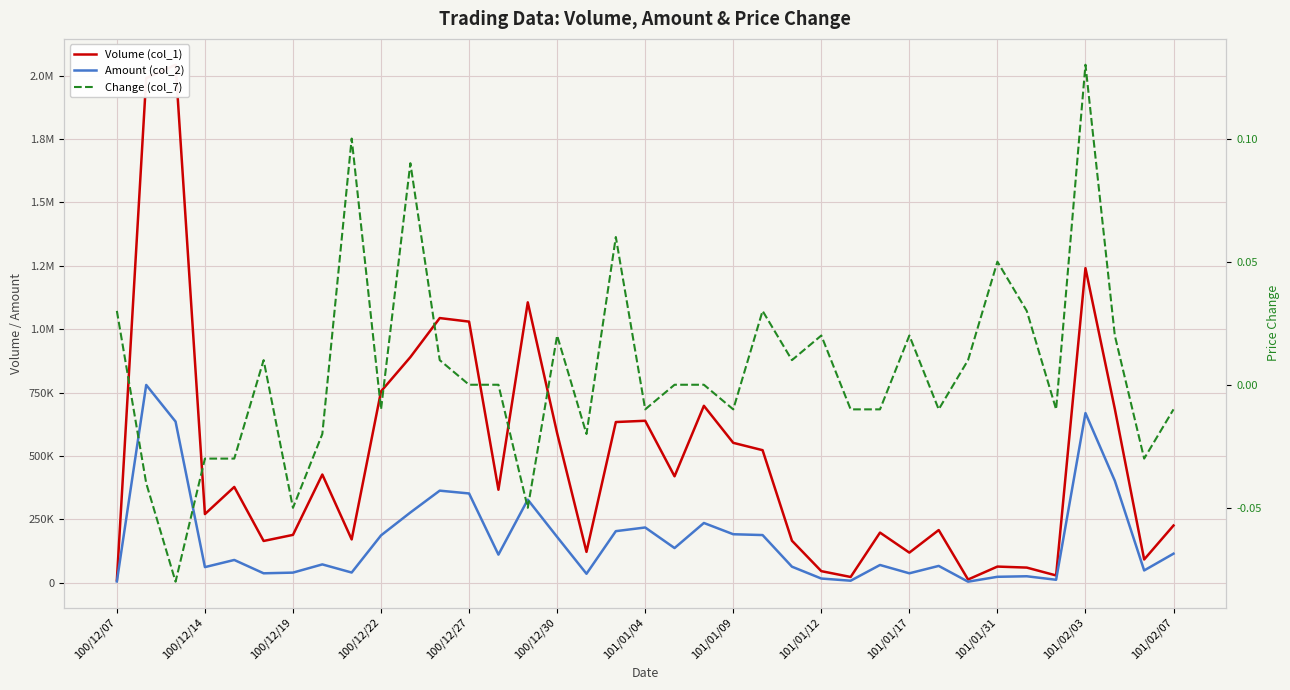

True or false: Volume (col_1) and Change (col_7) intersect in this chart.

False